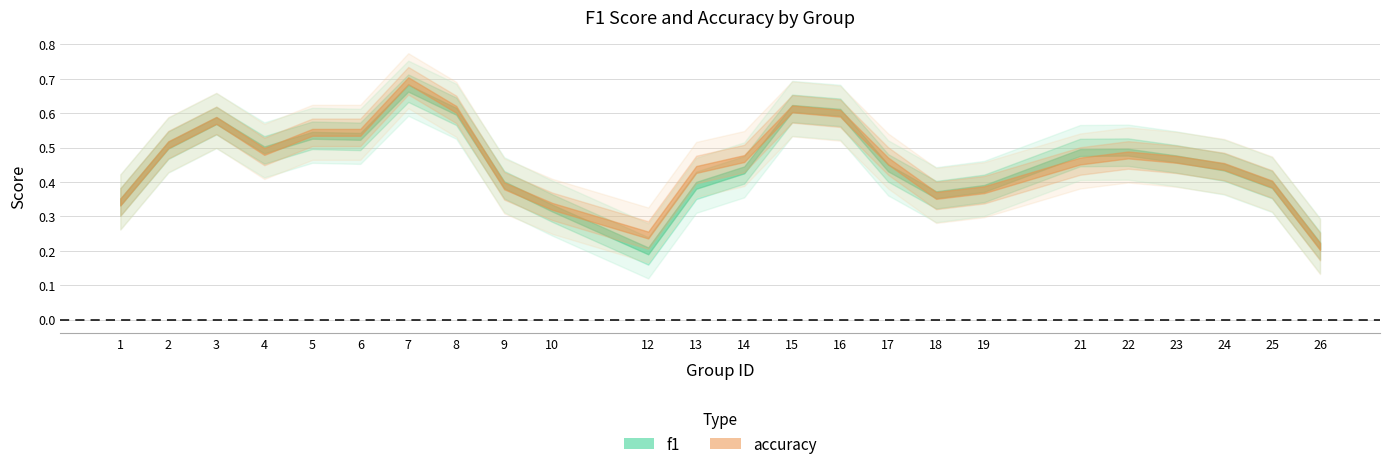

What is the value of the accuracy point at the 20th from the left?

0.5